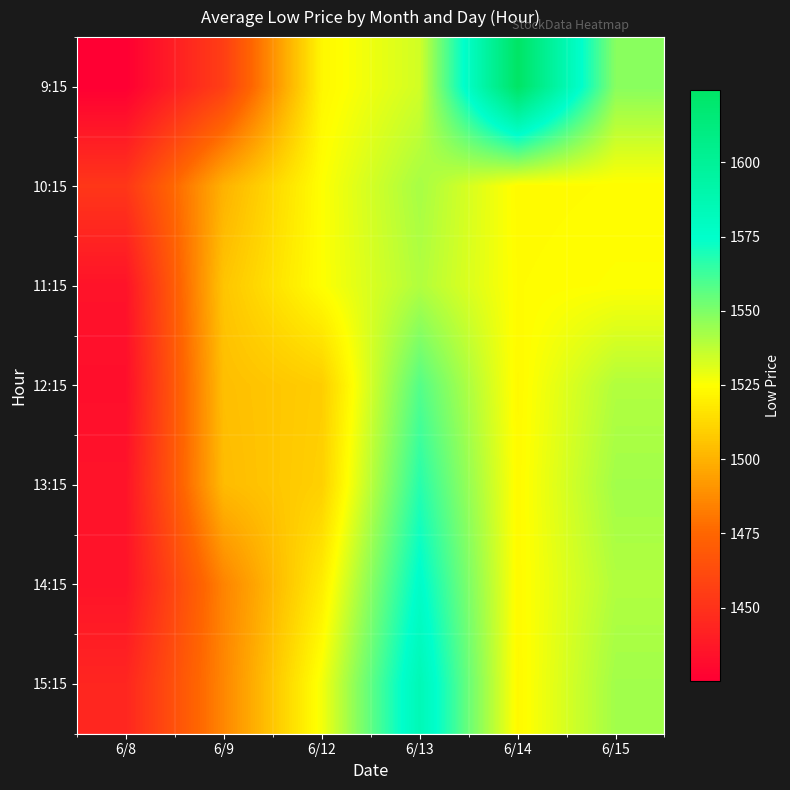

At which category is the sum across all series the highest?

6/13